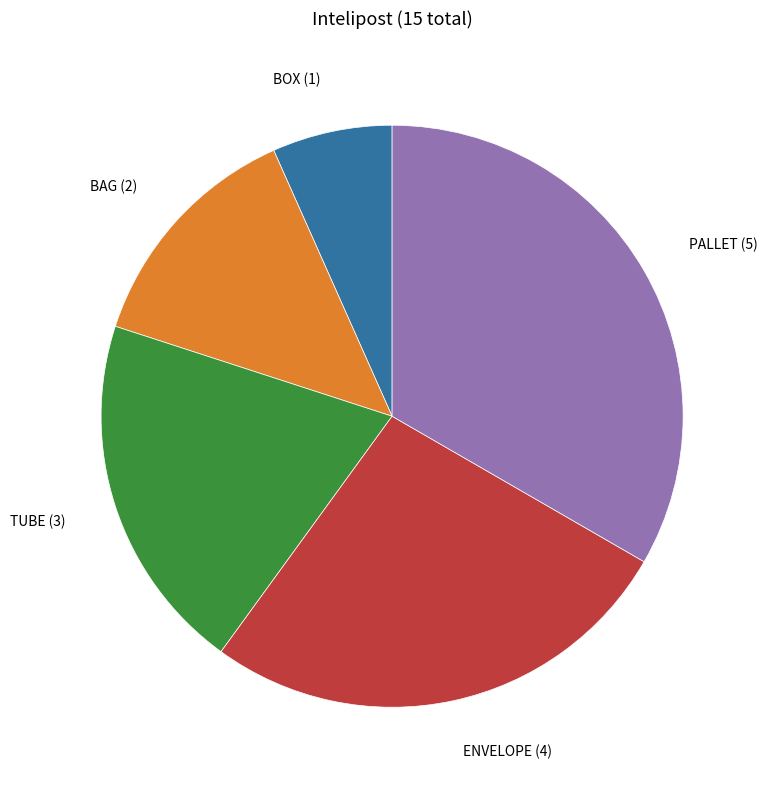

Count the number of slices in the pie.

5